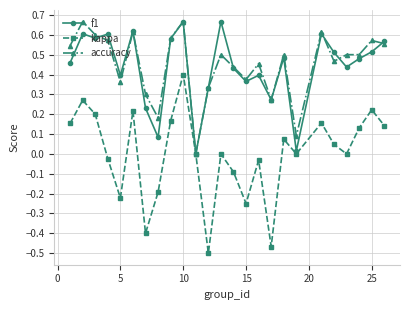

What are all the series names shown in the legend?

f1, kappa, accuracy